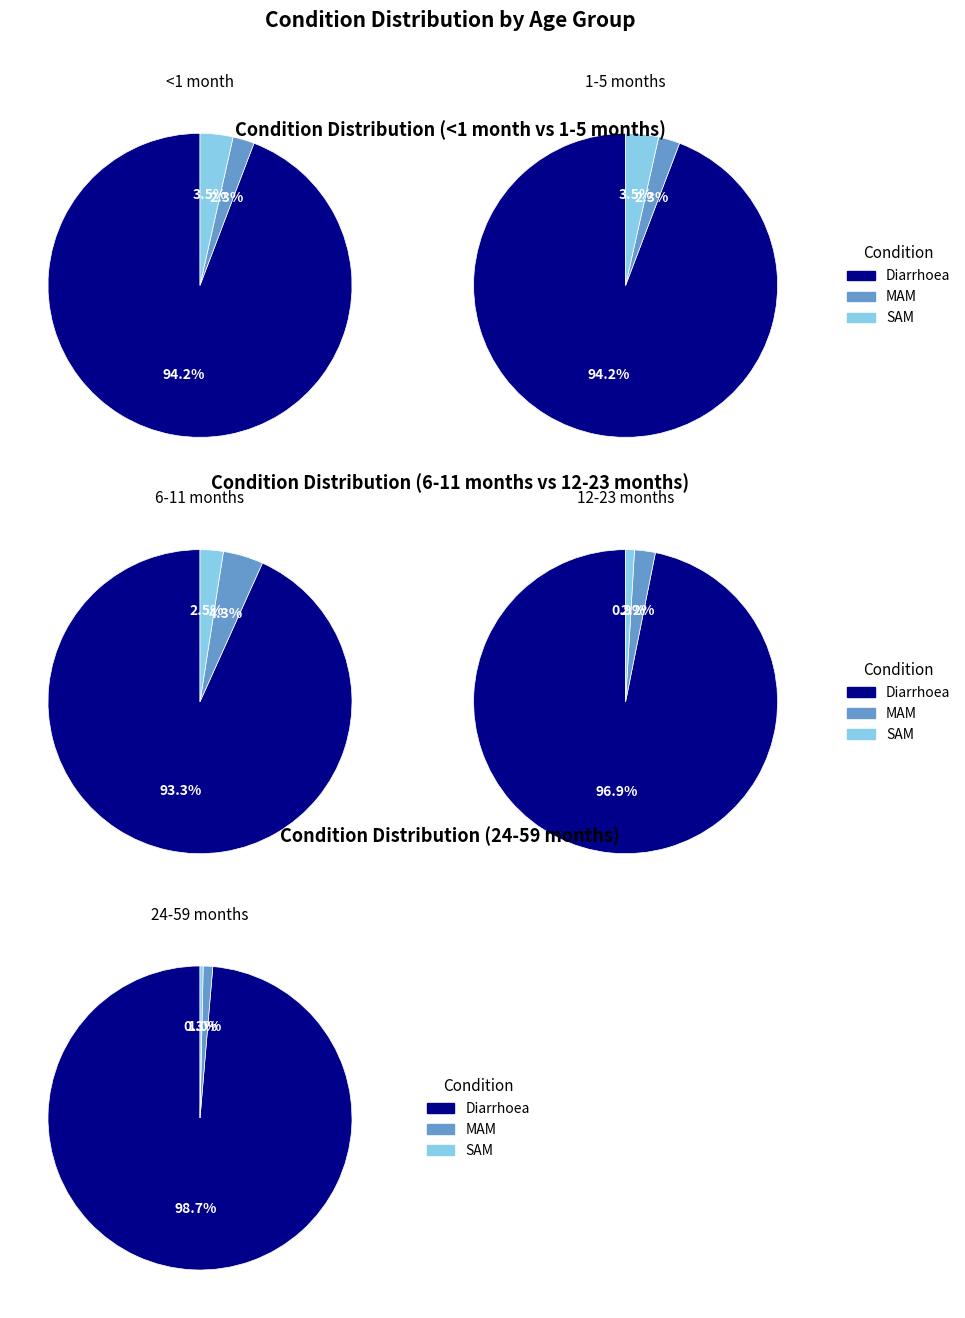

Is it true that Diarrhoea is 89% of the pie?

False